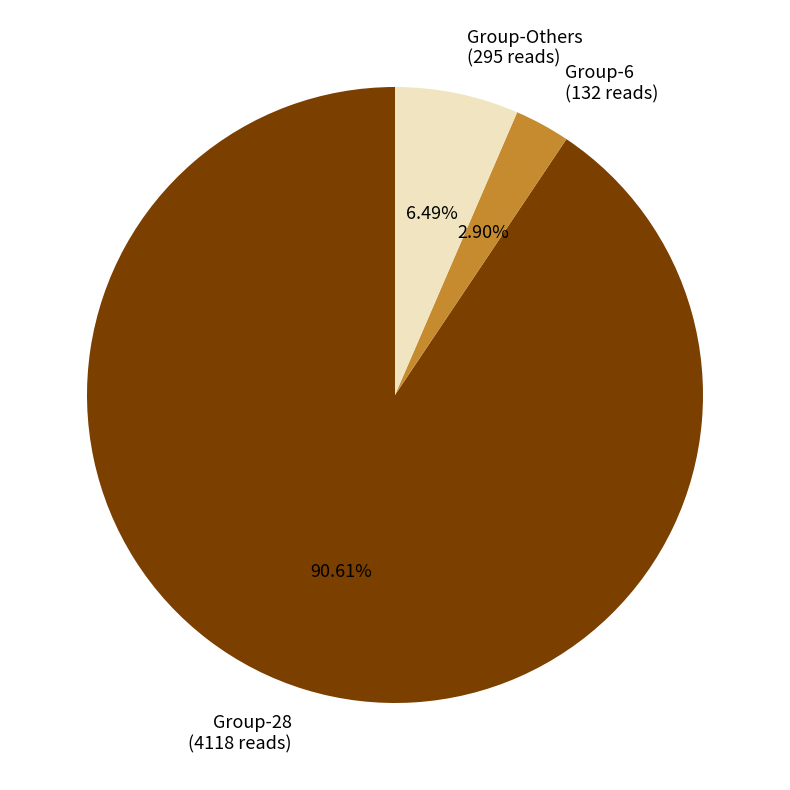

Rank the categories by value from lowest to highest.

Group-6 (132 reads), Group-Others (295 reads), Group-28 (4118 reads)